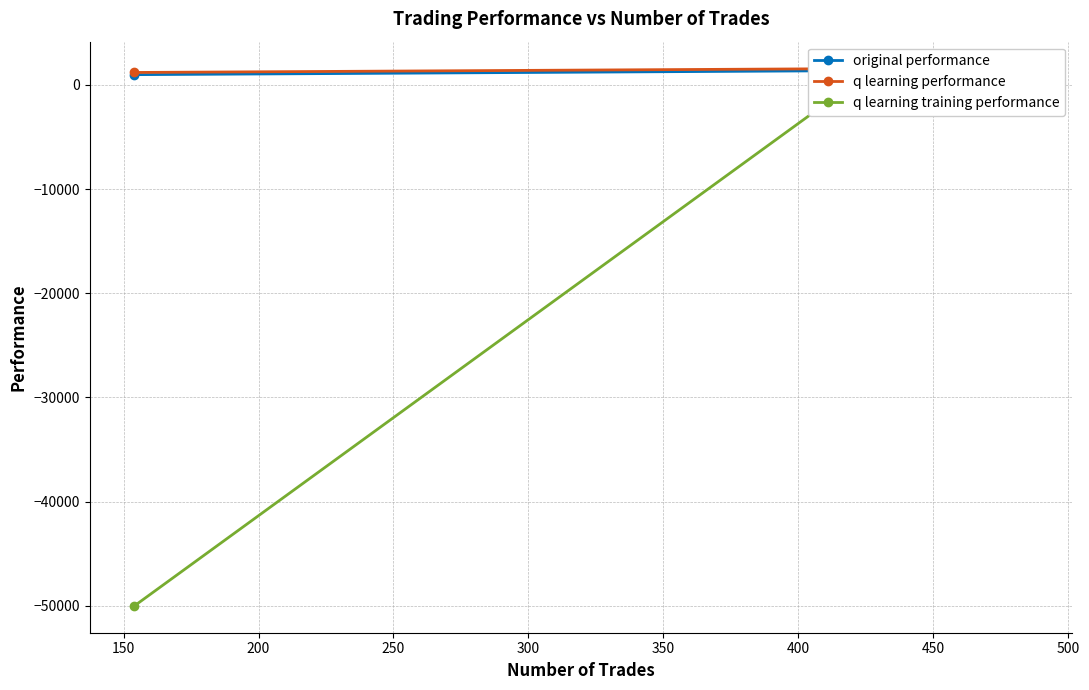

At how many categories does at least one series exceed -21790?

3